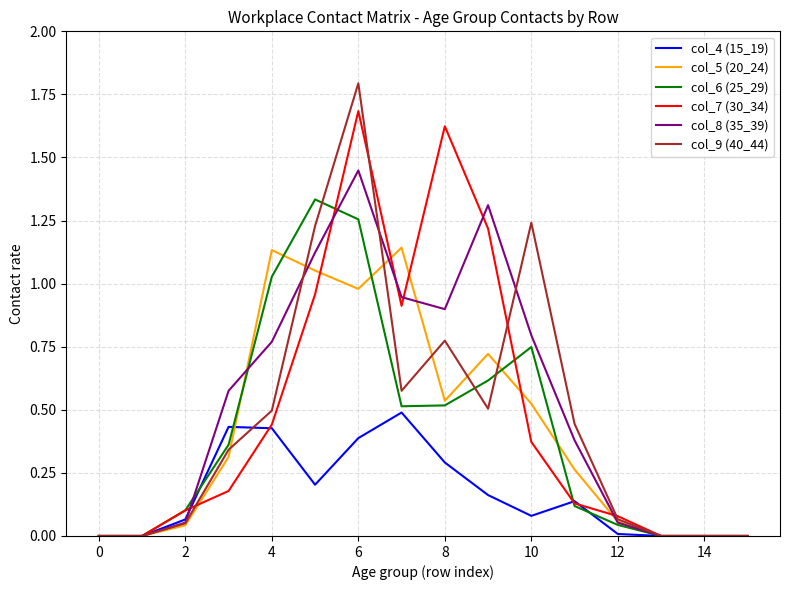

What is the greatest value displayed?

1.8